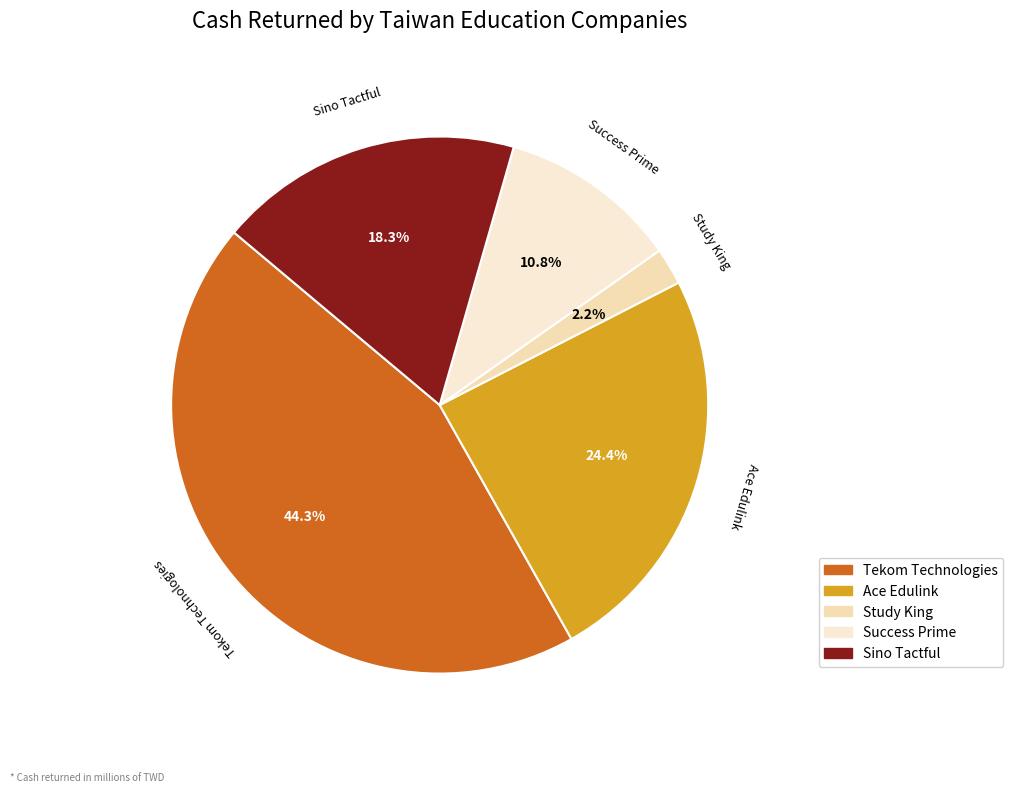

Combined, do Success Prime and Ace Edulink account for over 50%?

No